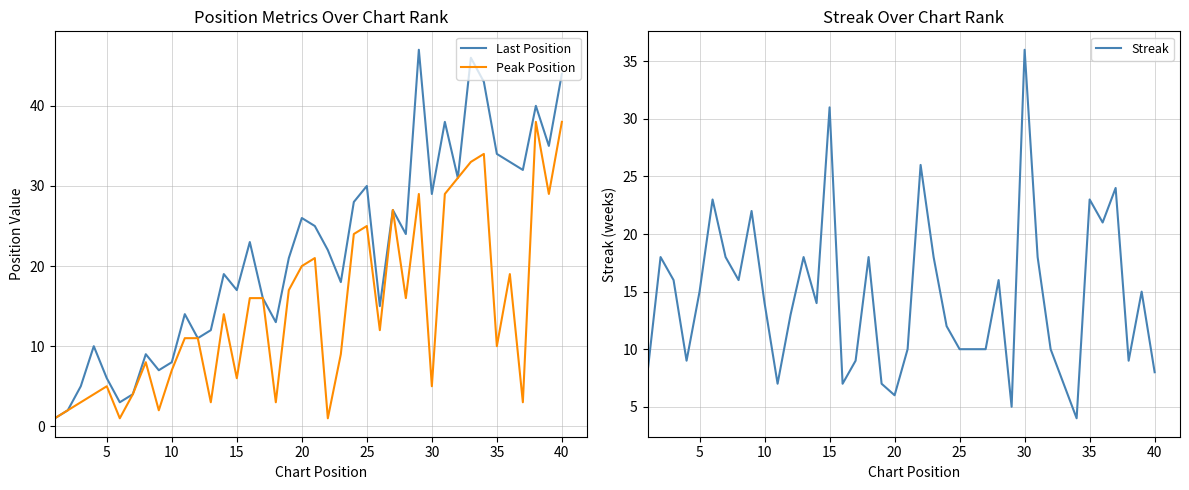

The value of Peak Position at 25 is 12. True or false?

False